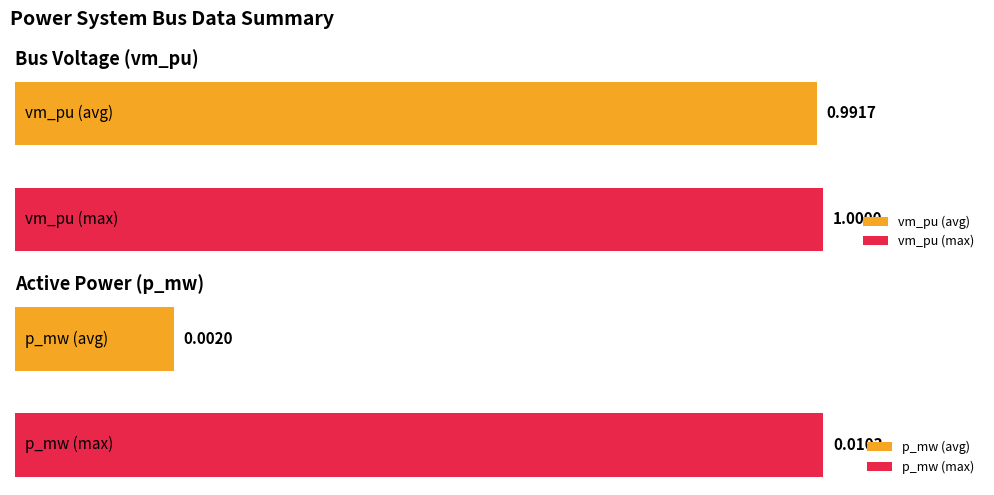

The p_mw series shows 0.0 at 2. True or false?

True